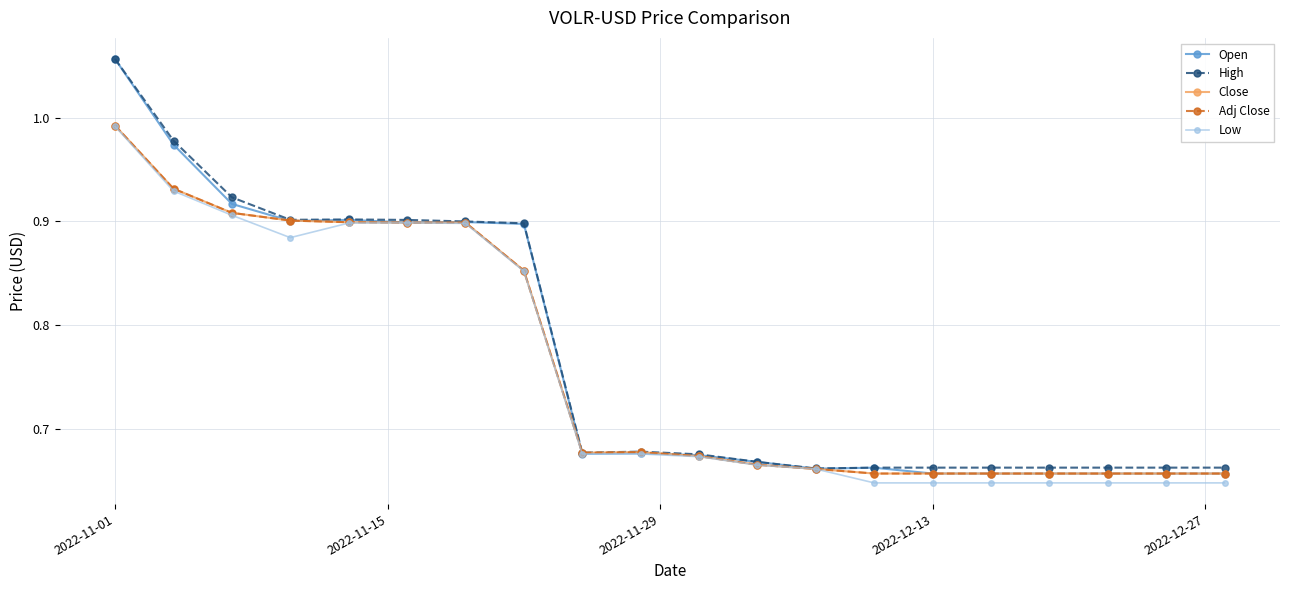

True or false: Close and High cross at least once.

False